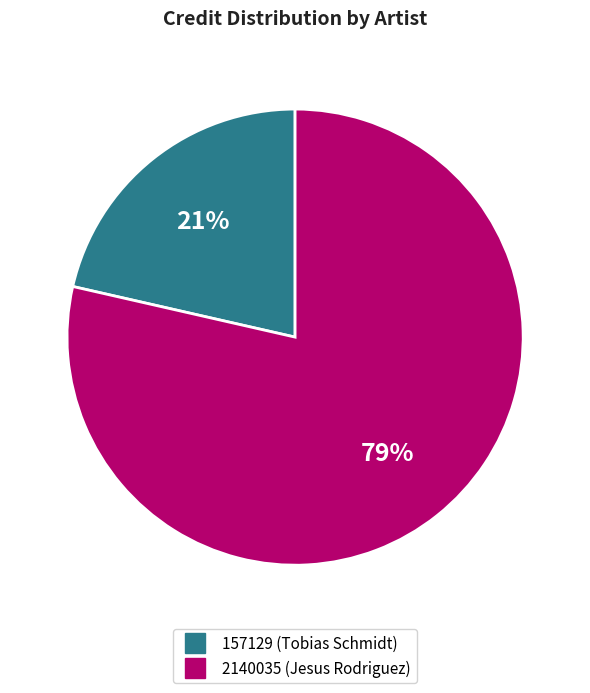

Is the sum of 2140035 (Jesus Rodriguez) and 157129 (Tobias Schmidt) greater than half?

Yes